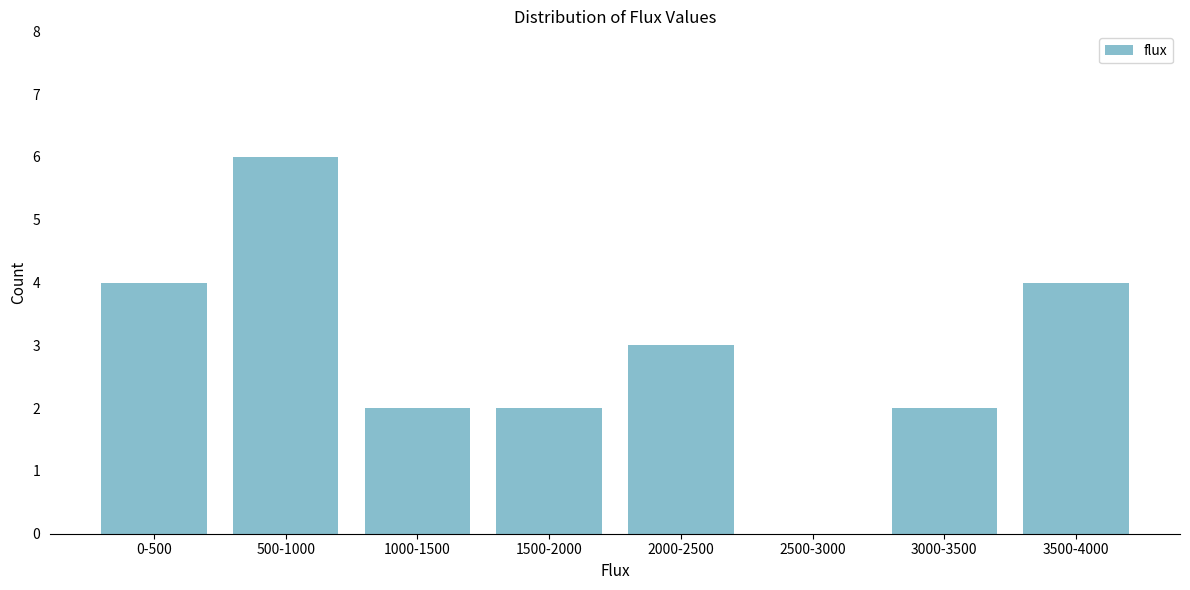

Reading left to right, what are all the values shown in this chart?

0-500=4	500-1000=6	1000-1500=2	1500-2000=2	2000-2500=3	2500-3000=0	3000-3500=2	3500-4000=4